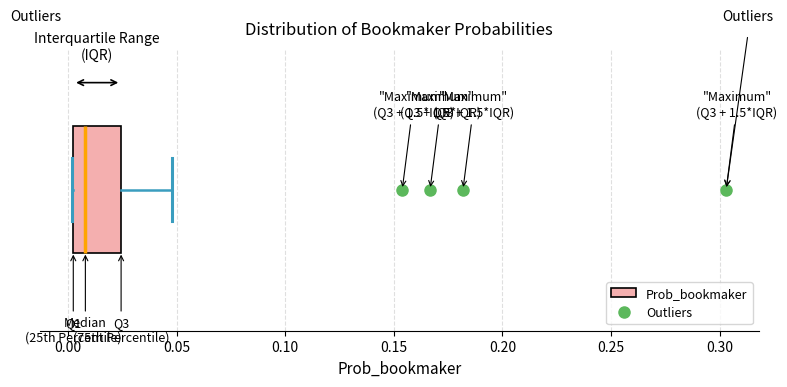

Where is the right edge of the box on the x-axis? The values are not printed on the chart, so give them approximately, as read against the axis.

0.025